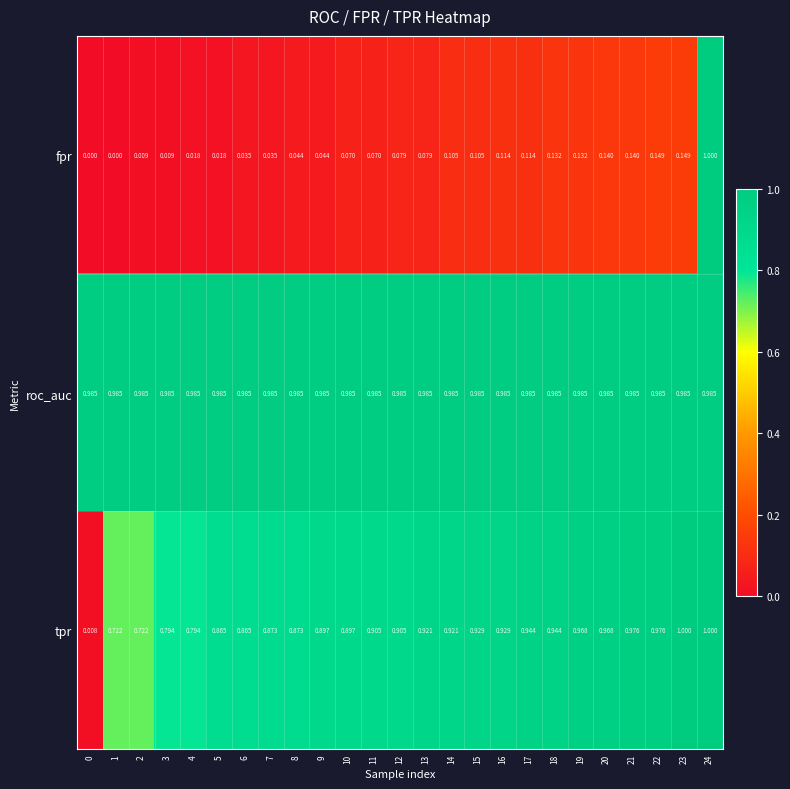

Rank the series at 10 from highest to lowest value.

roc_auc, tpr, fpr